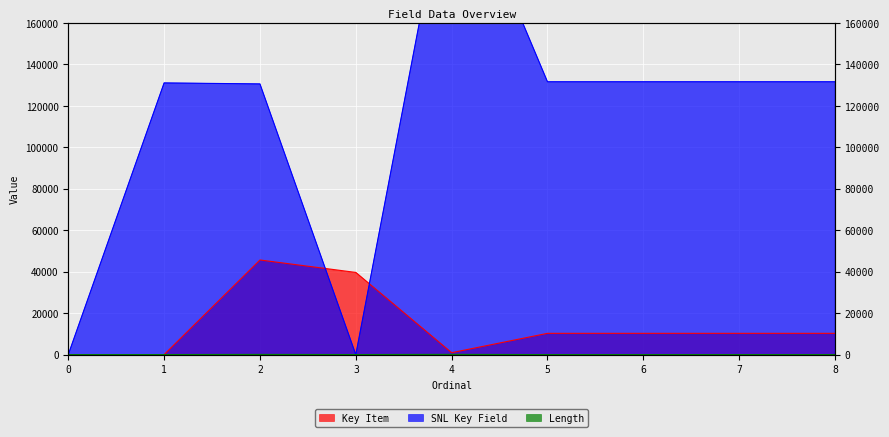

Is the value of Length at 6 greater than the value of Key Item at 5?

No